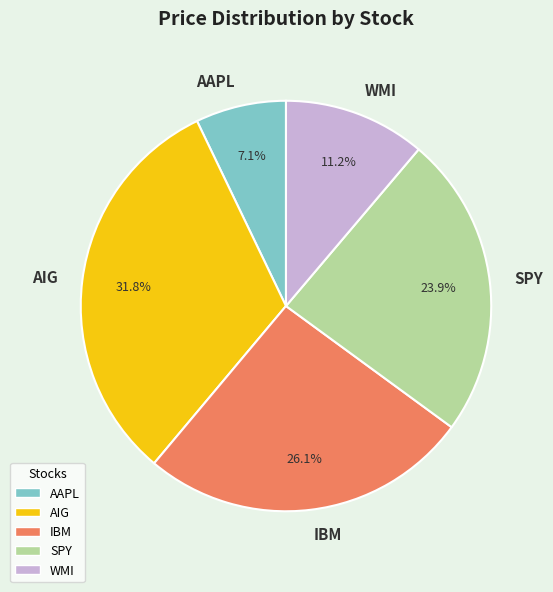

Does SPY account for over 50% of the chart?

No